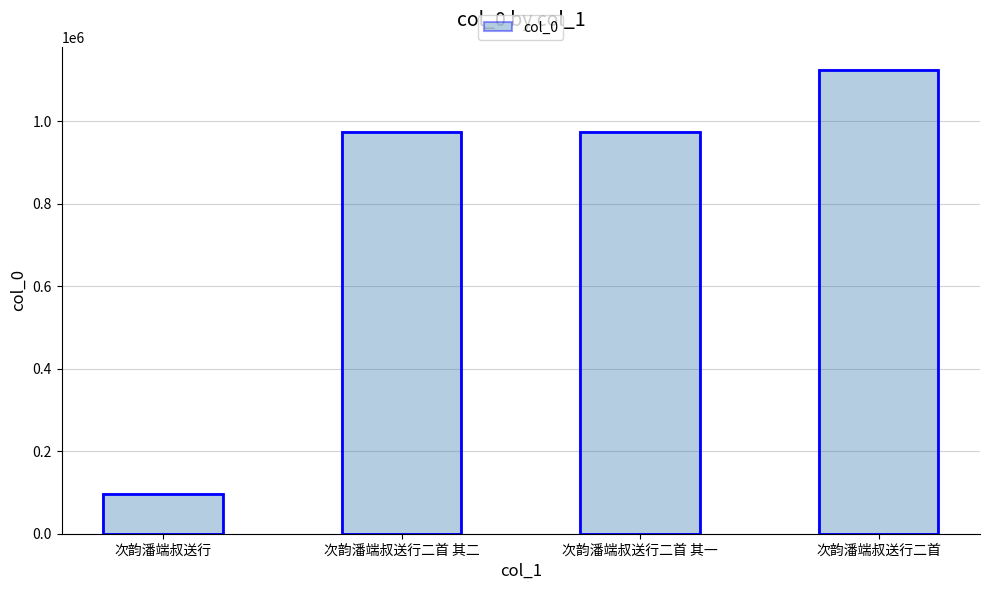

Reading right to left, extract all data points from this chart.

1124185	973953	973952	95158